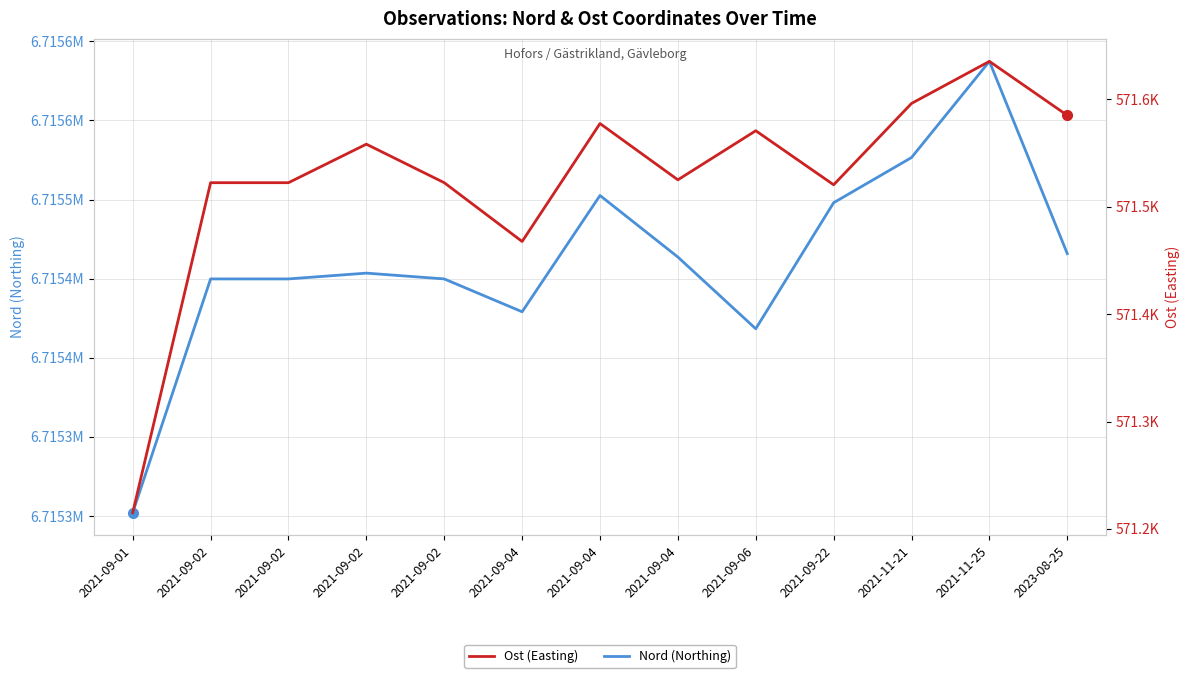

What is the value of the Nord (Northing) point at the 10th from the left?

6715498.0